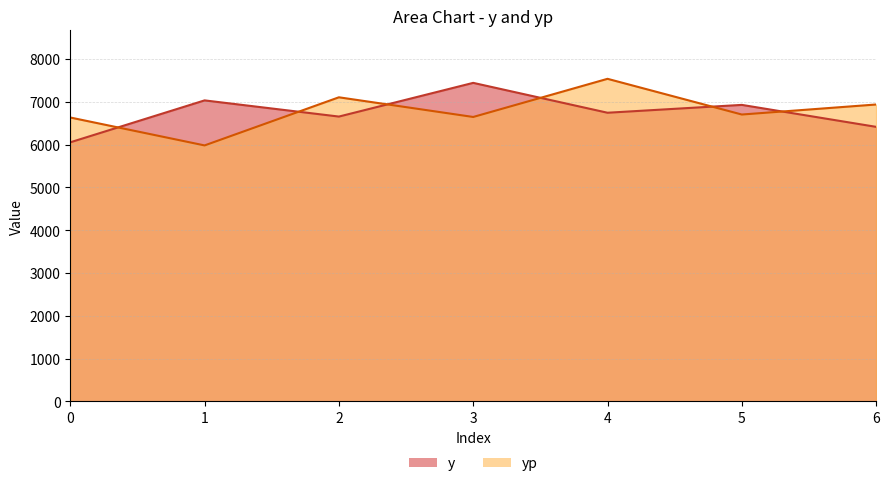

What is the sum of the y values at 6 and 1?

13444.8